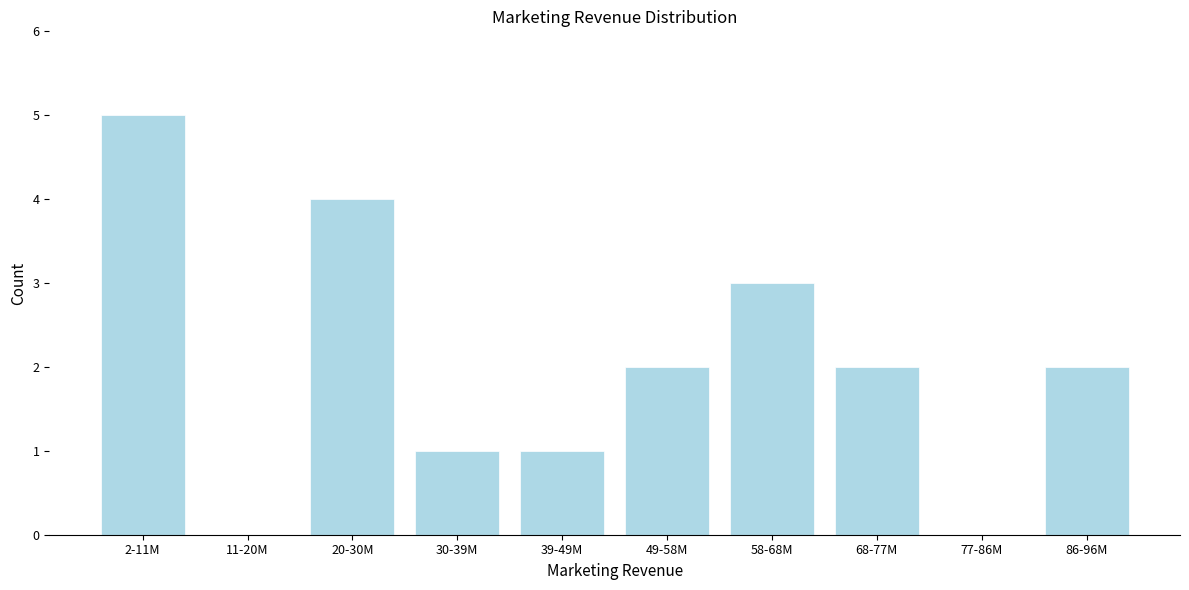

Reading left to right, extract all data points from this chart.

2-11M=5	11-20M=0	20-30M=4	30-39M=1	39-49M=1	49-58M=2	58-68M=3	68-77M=2	77-86M=0	86-96M=2